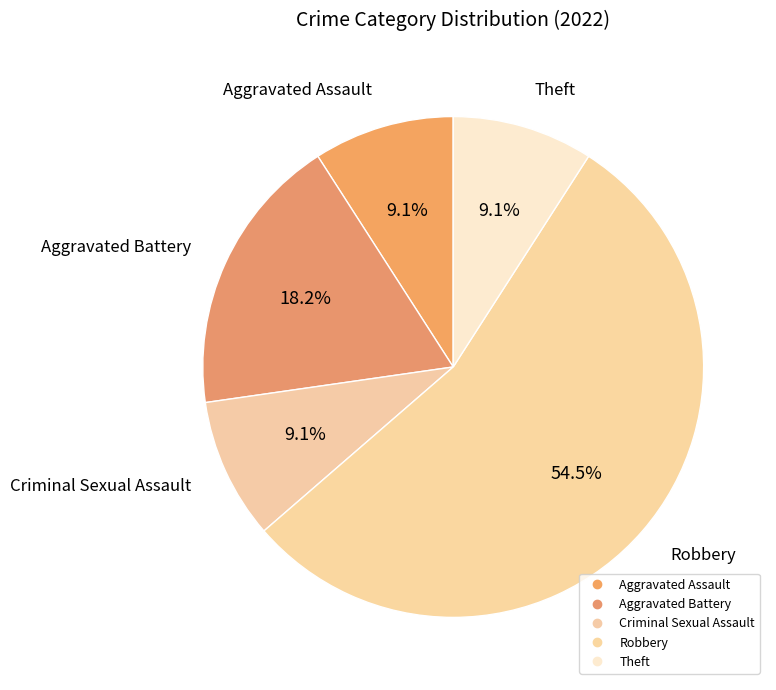

Count the number of slices in the pie.

5